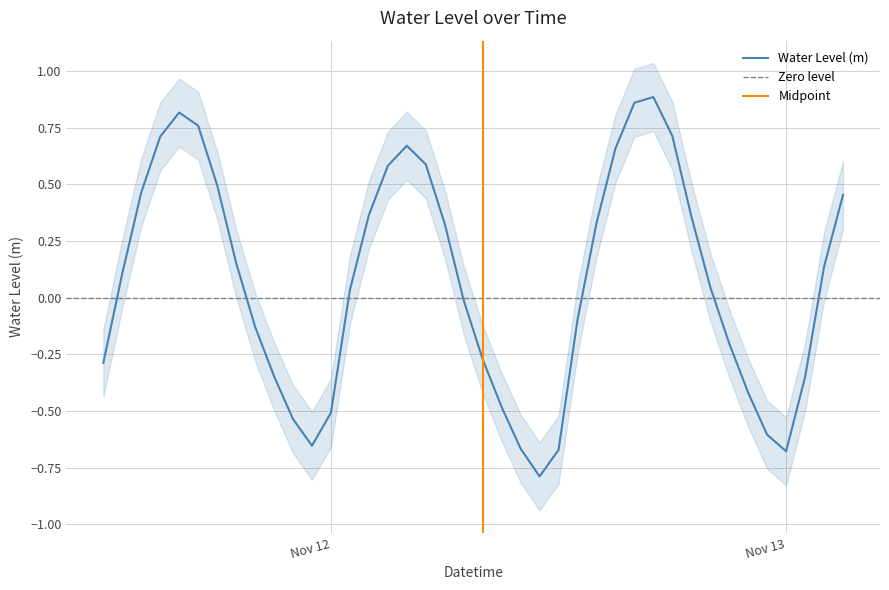

How many series are shown in this chart?

1